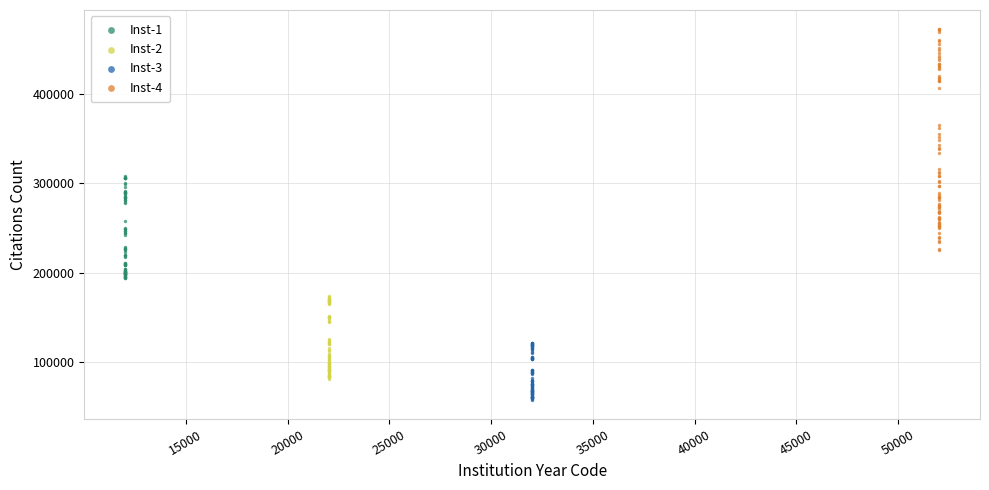

Which series has the widest spread of Y values?

Inst-4